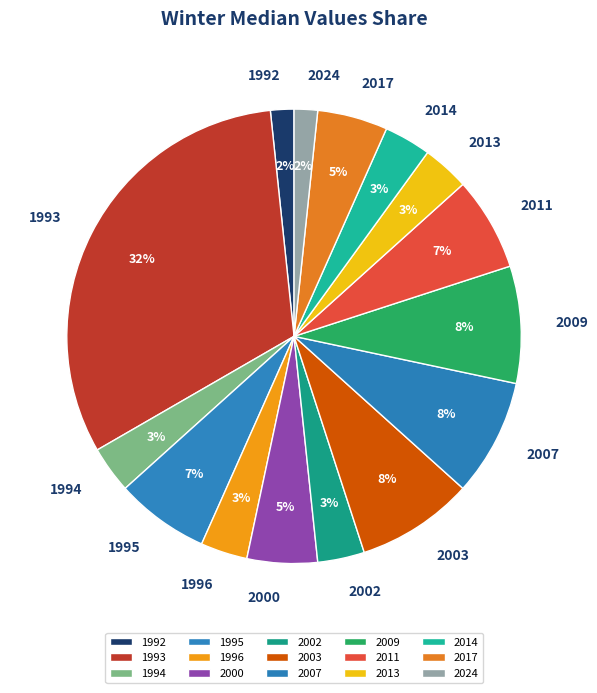

Is it true that 2002 is 3% of the pie?

True